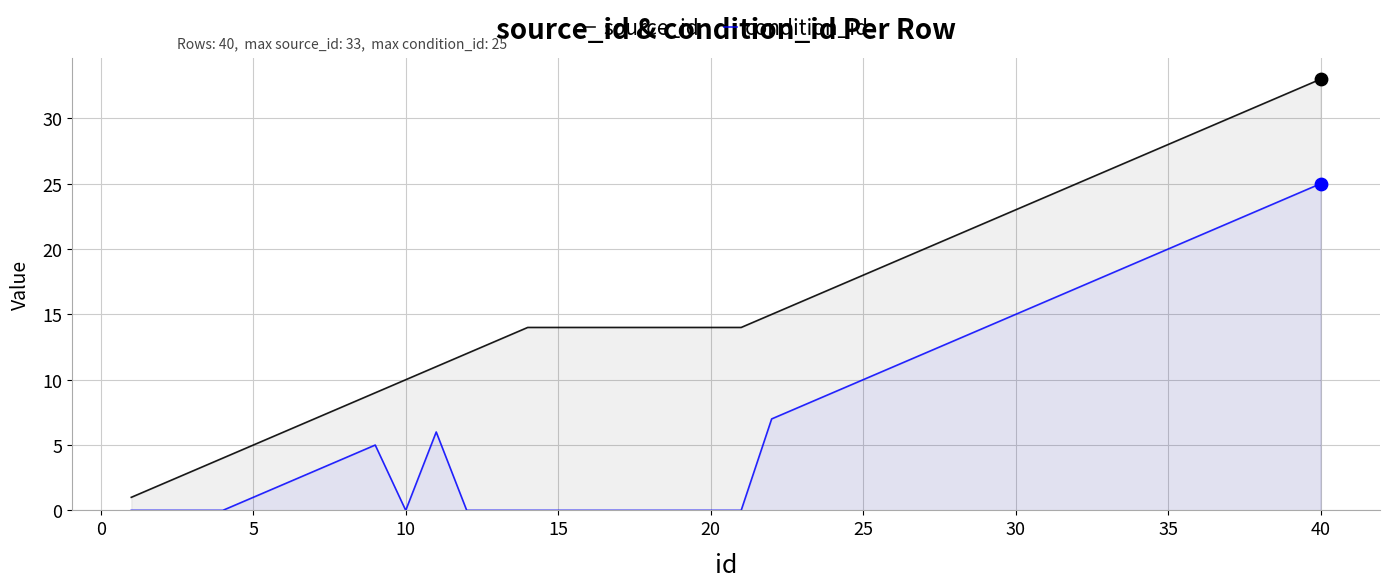

Which series reaches the minimum Y coordinate?

condition_id